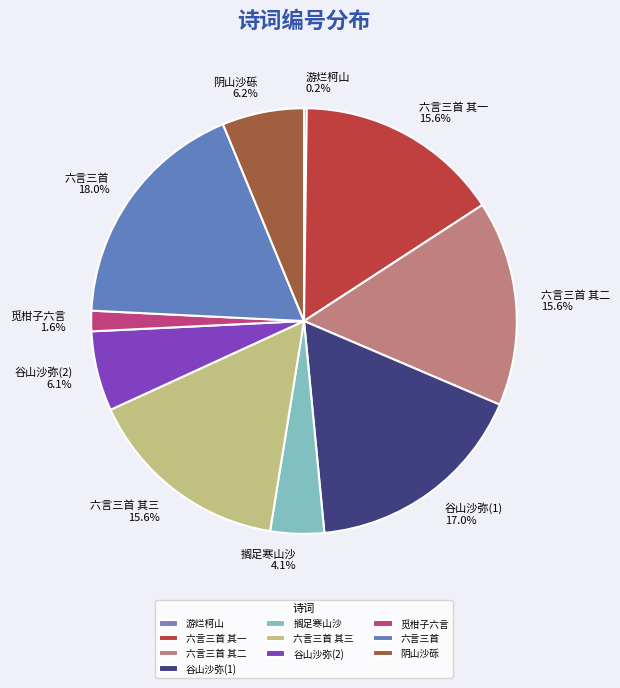

Which has a higher value, 六言三首 其一 or 搁足寒山沙?

六言三首 其一